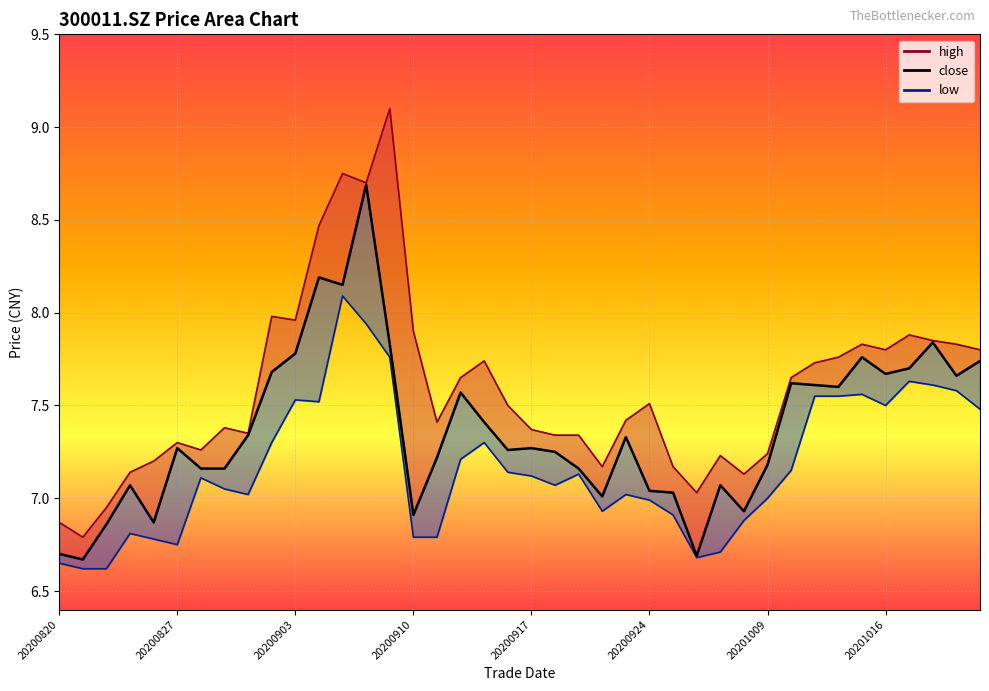

How many values are below 7?

7